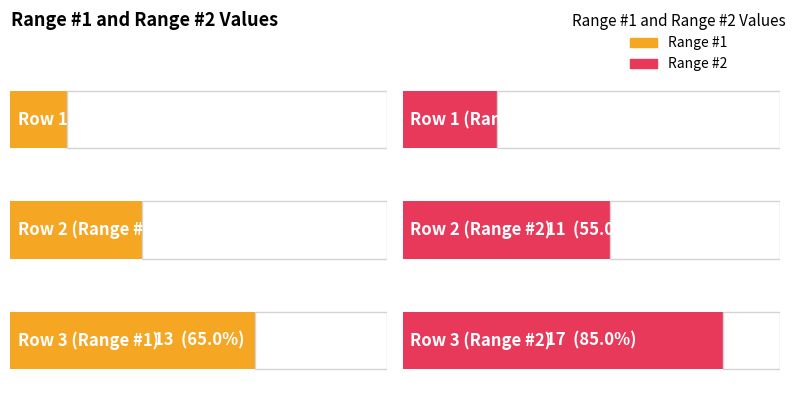

Which series has the widest spread of values?

Range #2